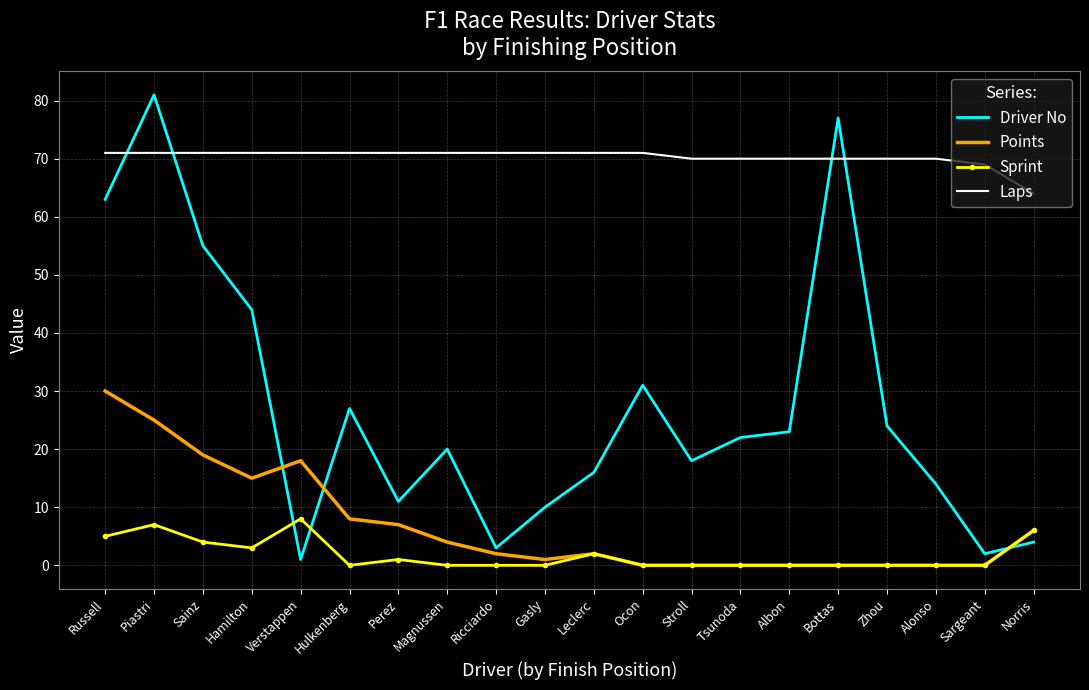

Rank the series at Piastri from highest to lowest value.

Driver No, Laps, Points, Sprint